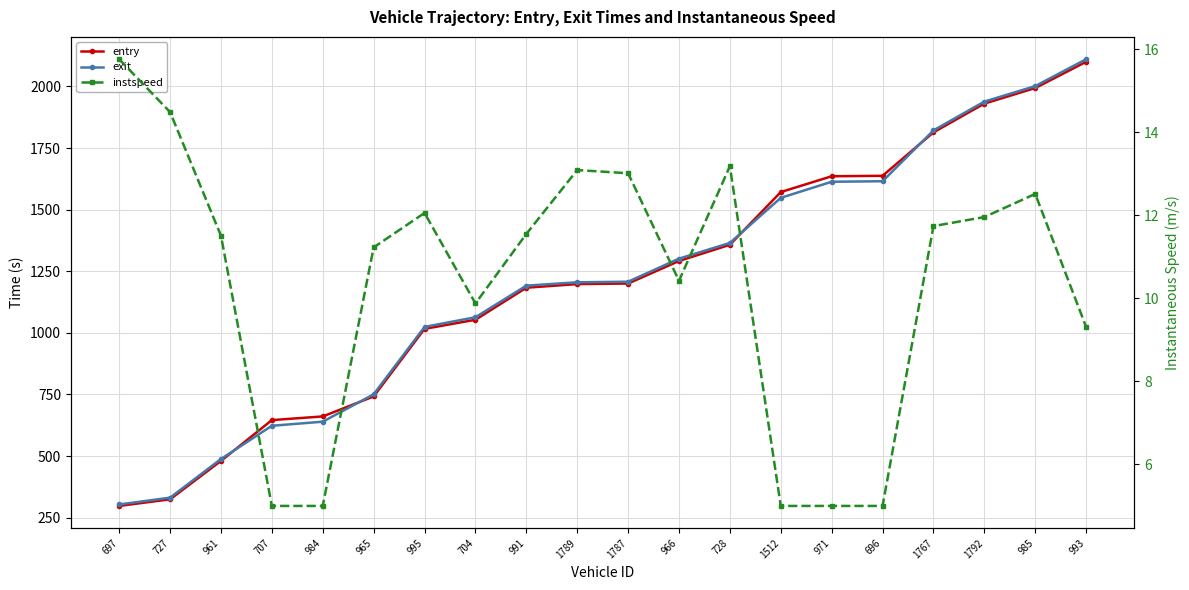

What is the difference between the entry values at 728 and 971?

278.0